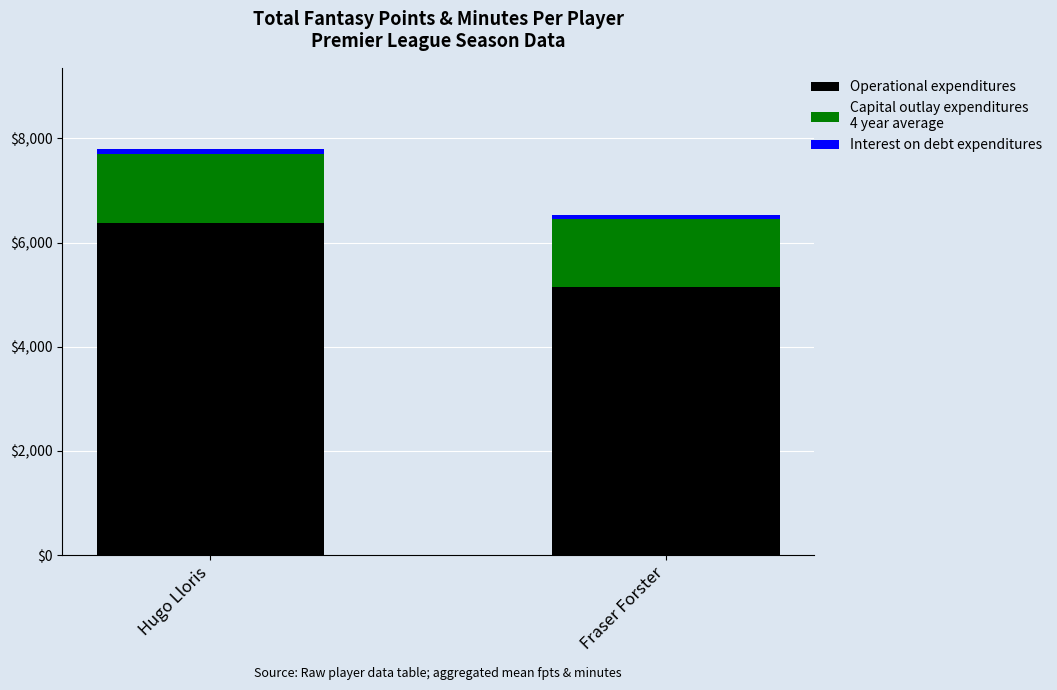

At which category is the sum across all series the highest?

Hugo Lloris